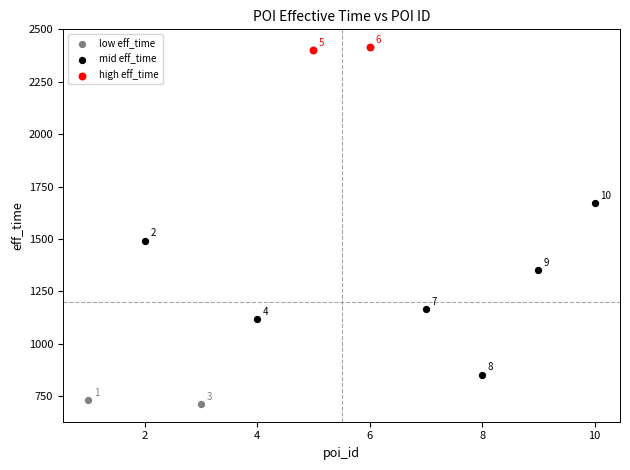

Which series contains the highest Y value?

high eff_time